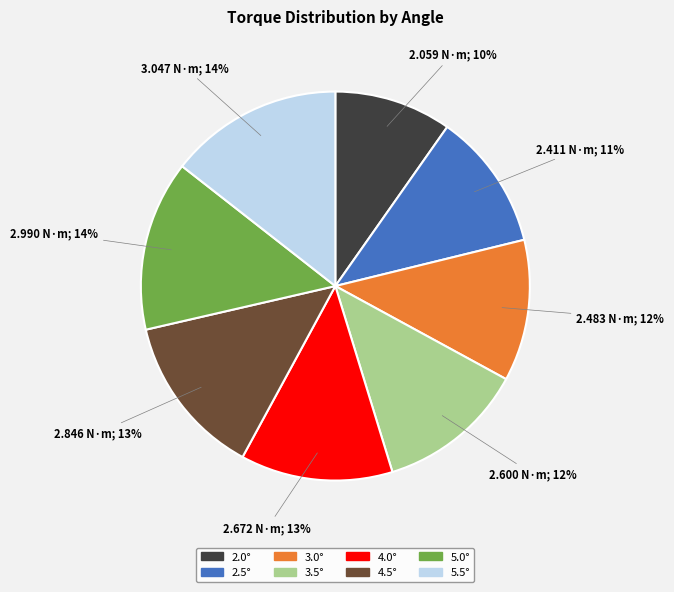

To the nearest percent, what is the difference between the 3.0° and 4.0° slice percentages?

1%